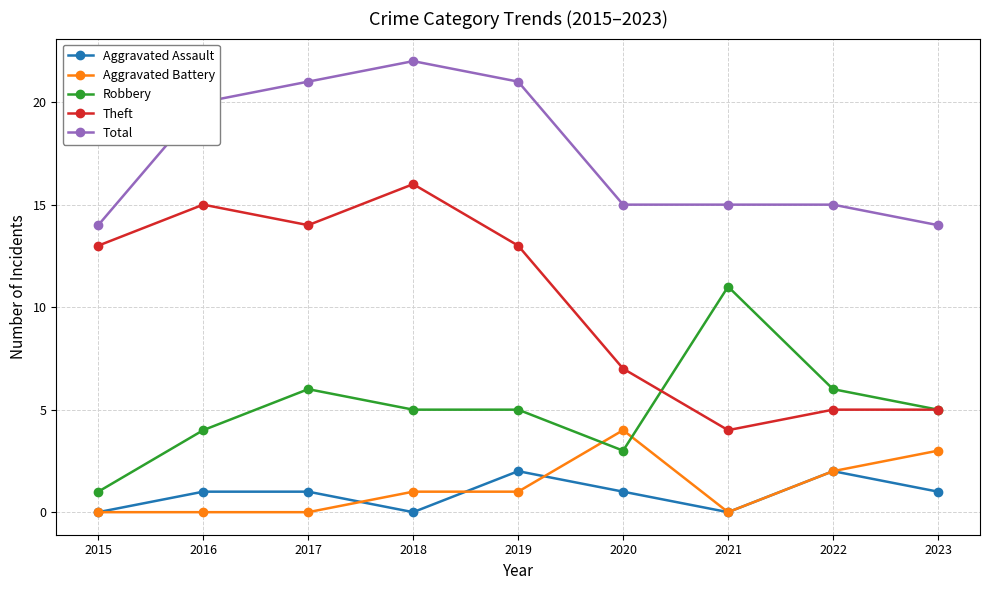

Is it true that Theft equals 22 at 2019?

False